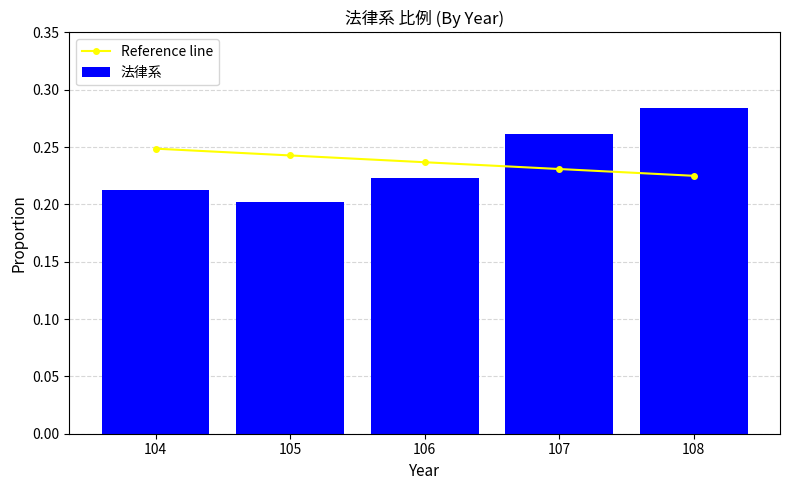

List the series in order of their peak value, highest first.

法律系, Reference line